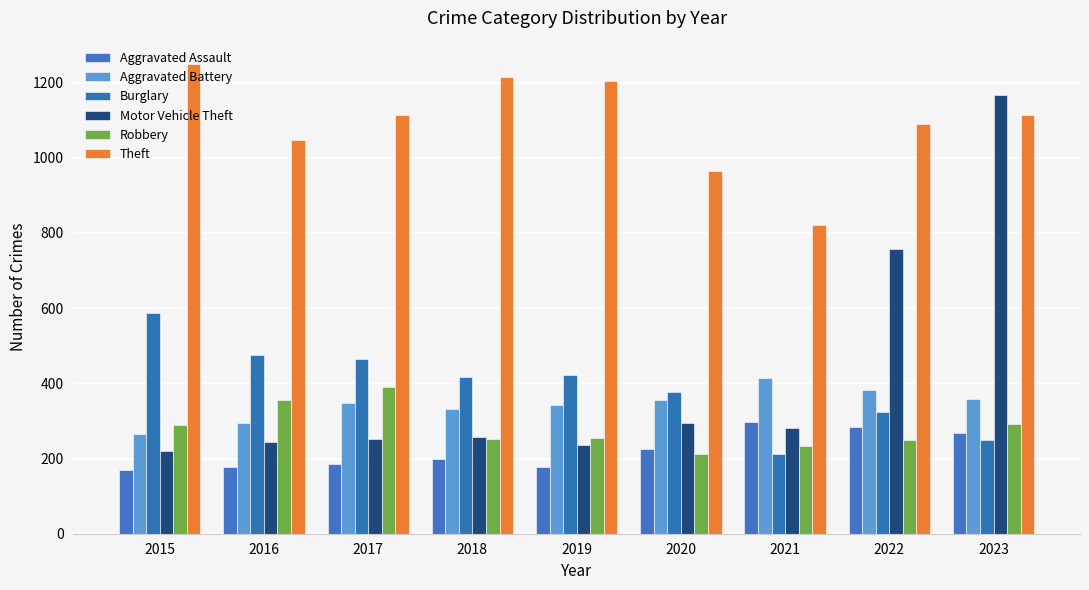

The Robbery series shows 89 at 2015. True or false?

False